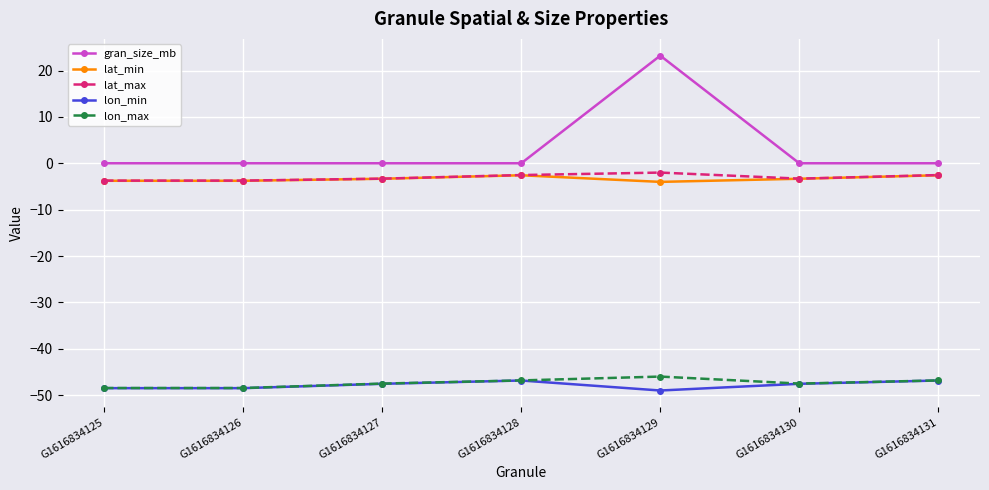

True or false: gran_size_mb and lat_min intersect in this chart.

False